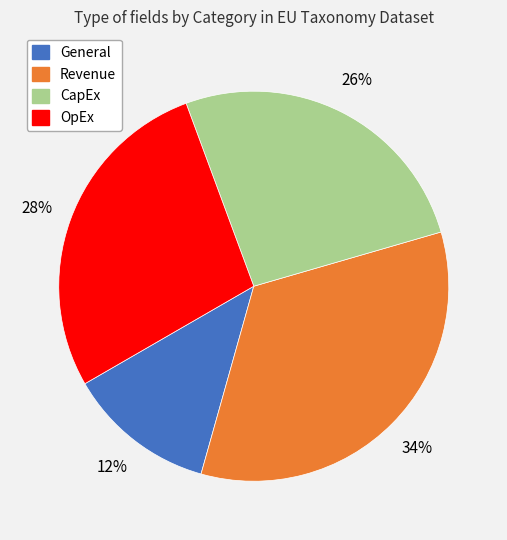

Do OpEx and General together represent more than half of the pie?

No